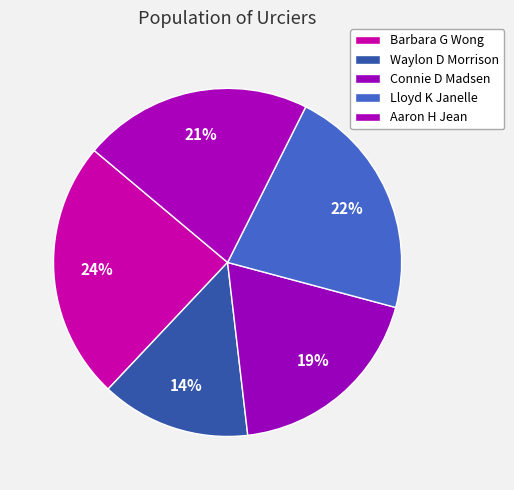

Do Lloyd K Janelle and Connie D Madsen together represent more than half of the pie?

No